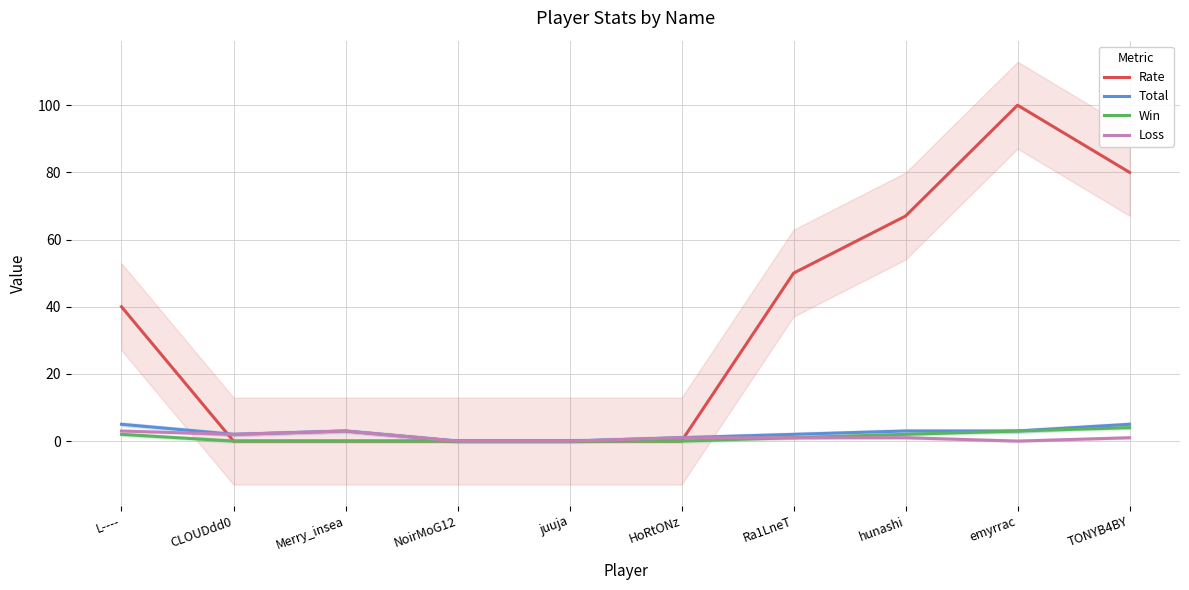

Where does the Rate series first go above 40?

Ra1LneT